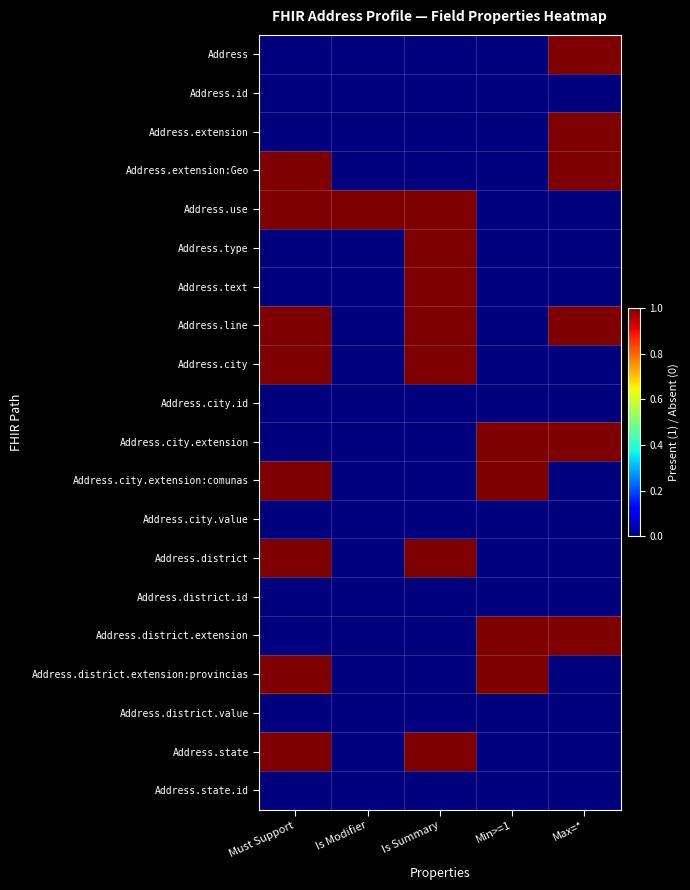

How many distinct data groups are displayed?

20